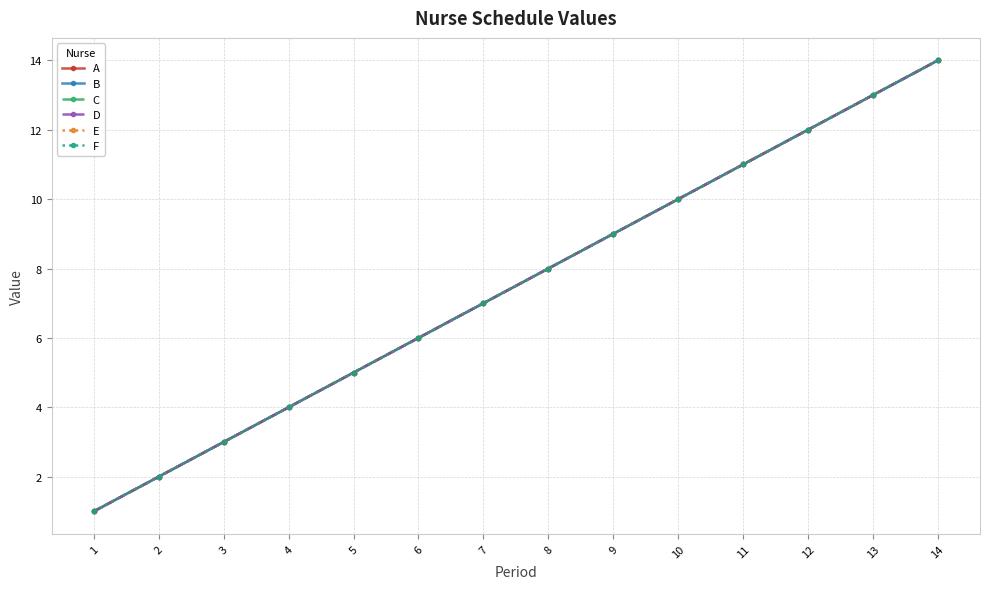

Does the chart have visible grid lines?

Yes